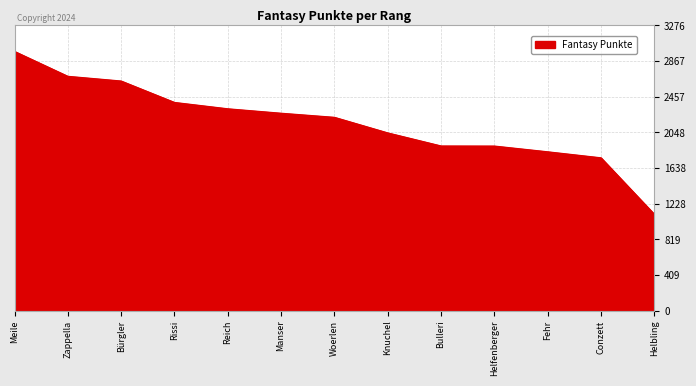

True or false: the data shows 1618 at Helbling.

False